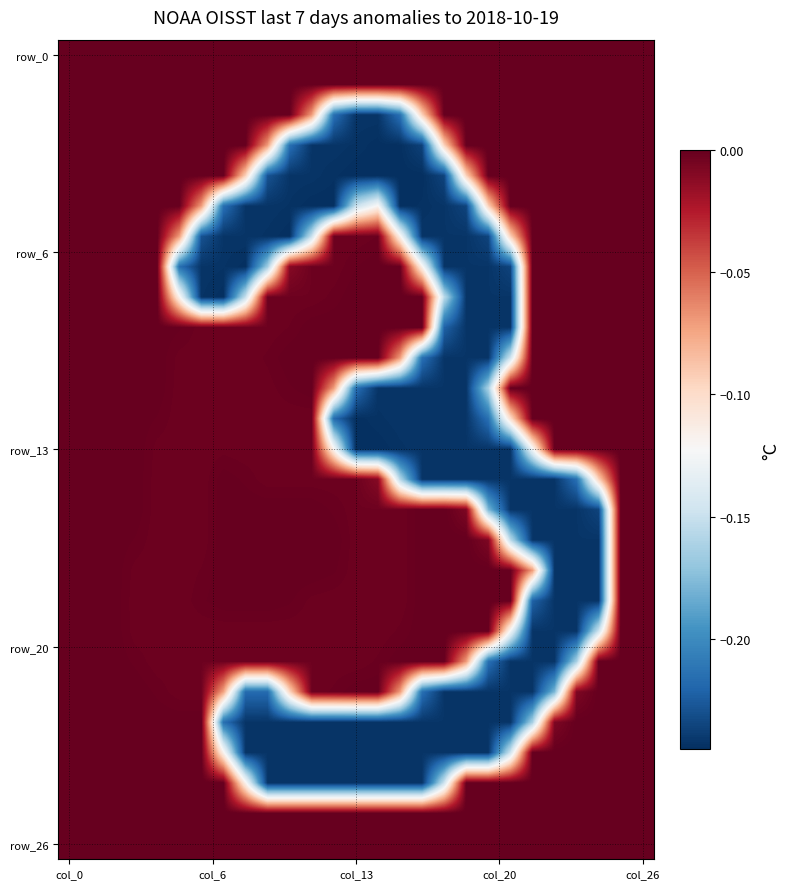

How many categories are shown in the chart?

27